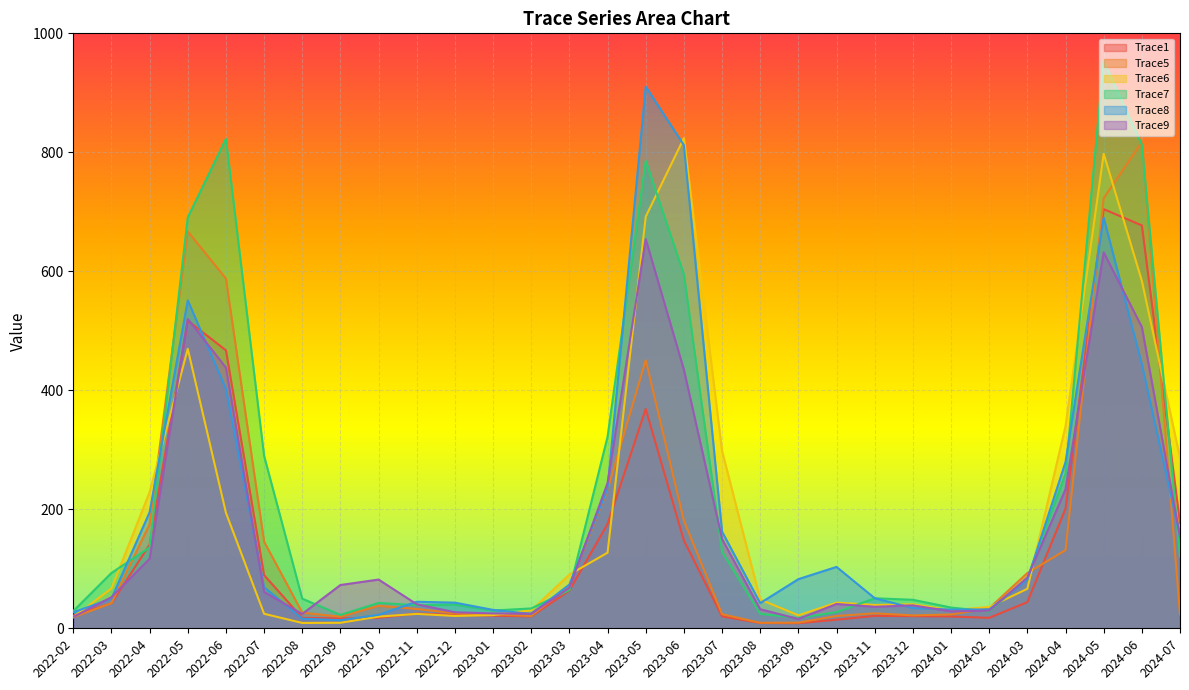

At which label does Trace8 first exceed 73?

2022-04